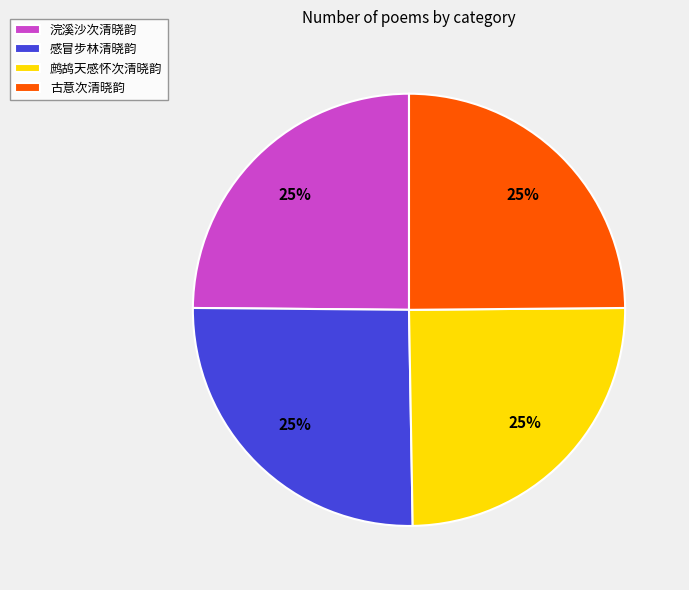

Is it true that 鹧鸪天感怀次清晓韵 is 16% of the pie?

False